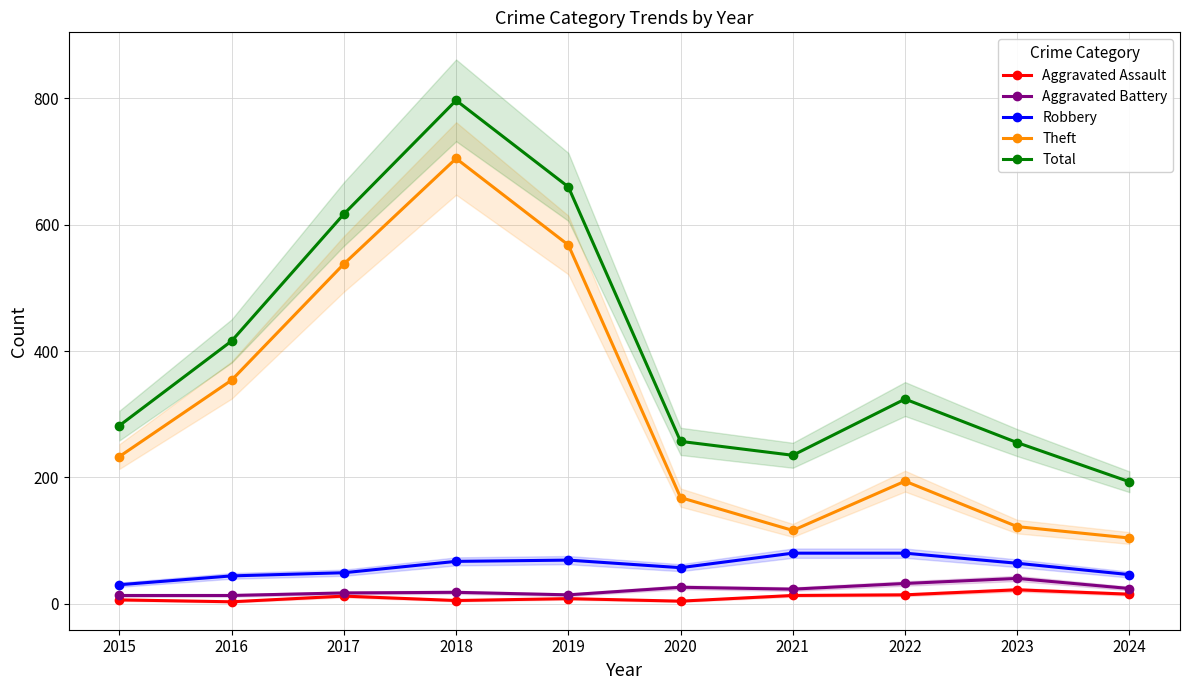

Which series has the largest total across all categories?

Total